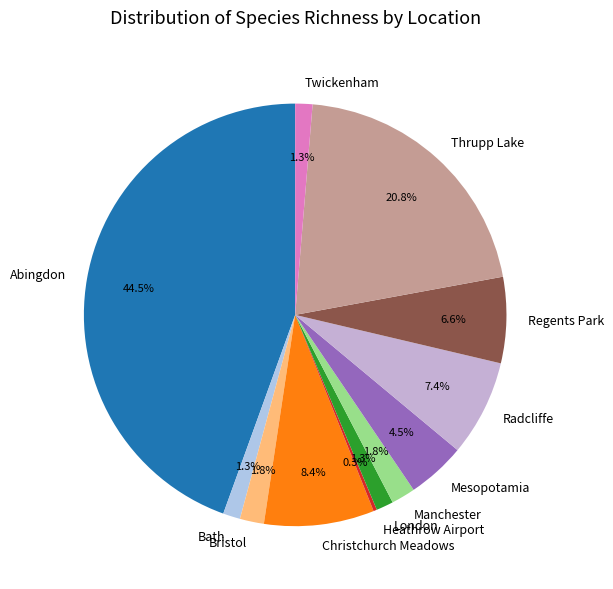

The Thrupp Lake slice represents 21% of the pie. True or false?

True